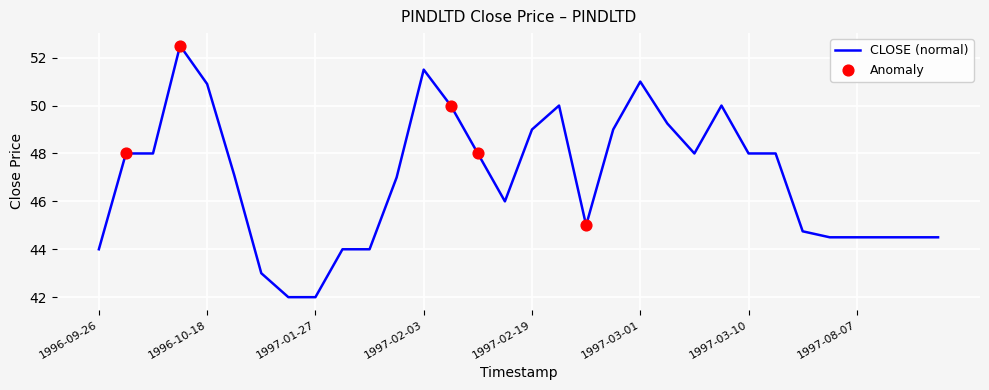

What is the greatest value displayed?

52.5